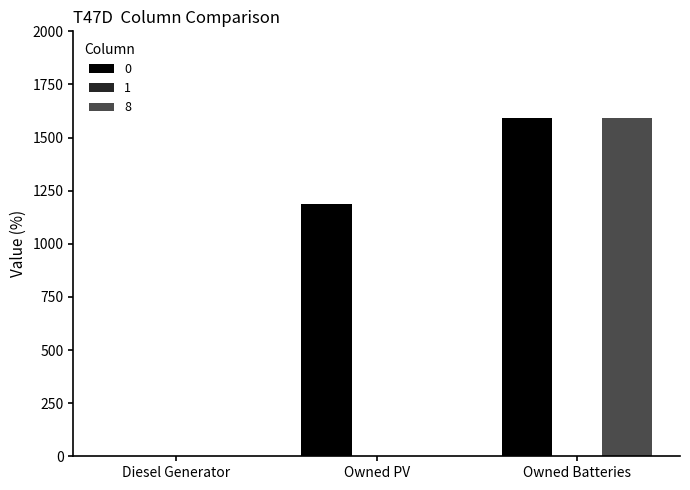

How many series are shown in this chart?

2